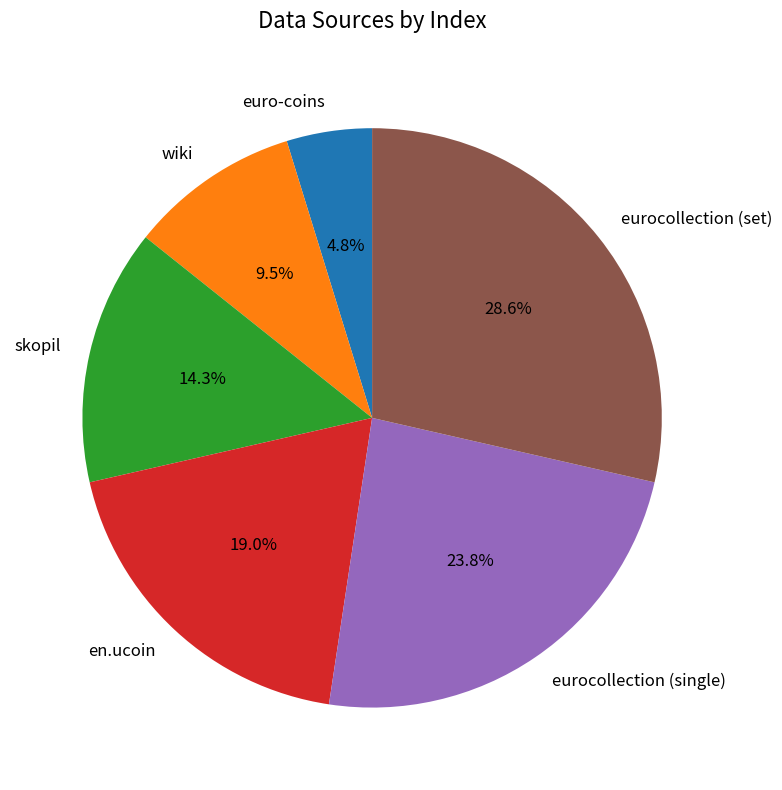

Combined, do en.ucoin and eurocollection (single) account for over 50%?

No